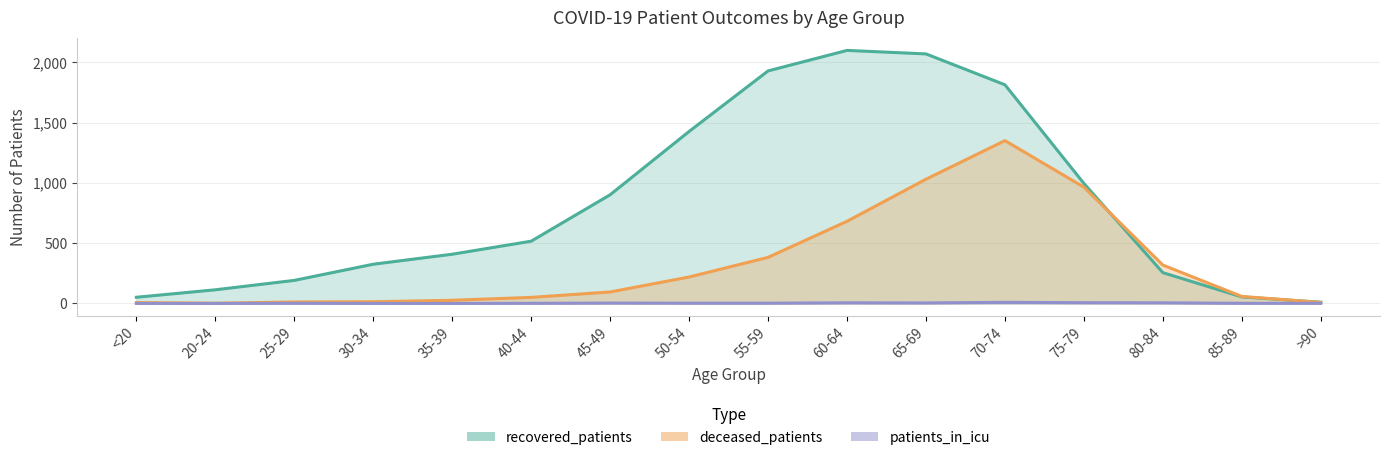

Which series has the largest total across all categories?

recovered_patients